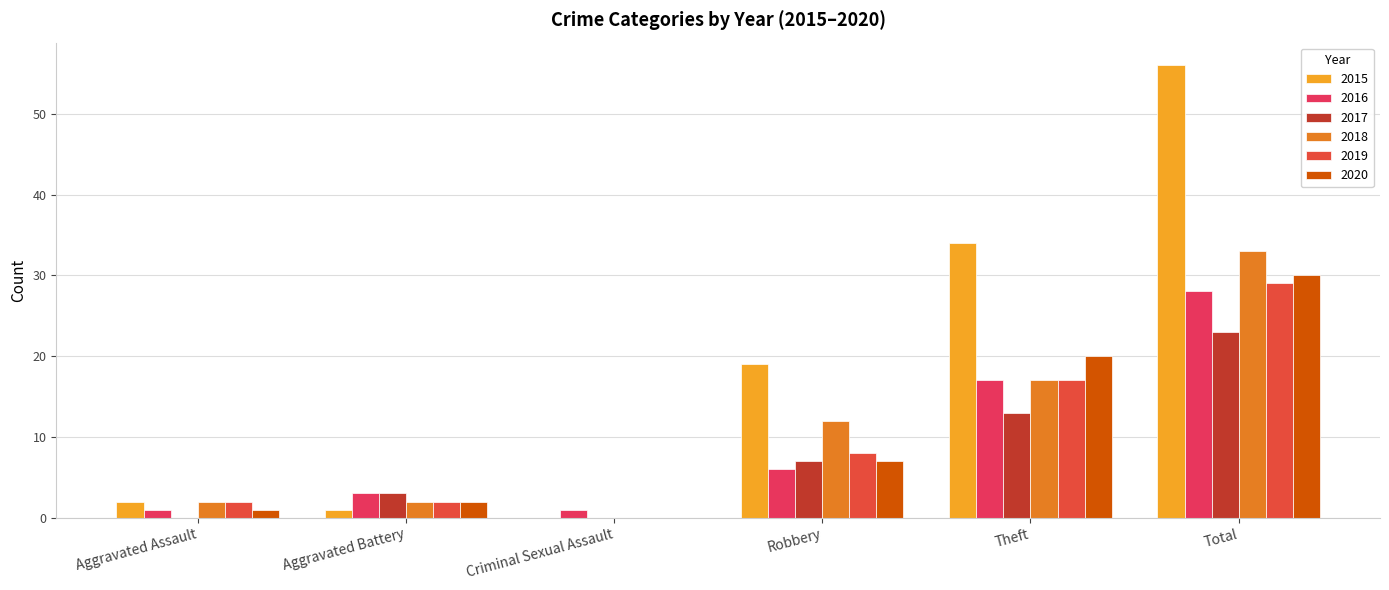

What is the approximate value of 2019 at Robbery?

8